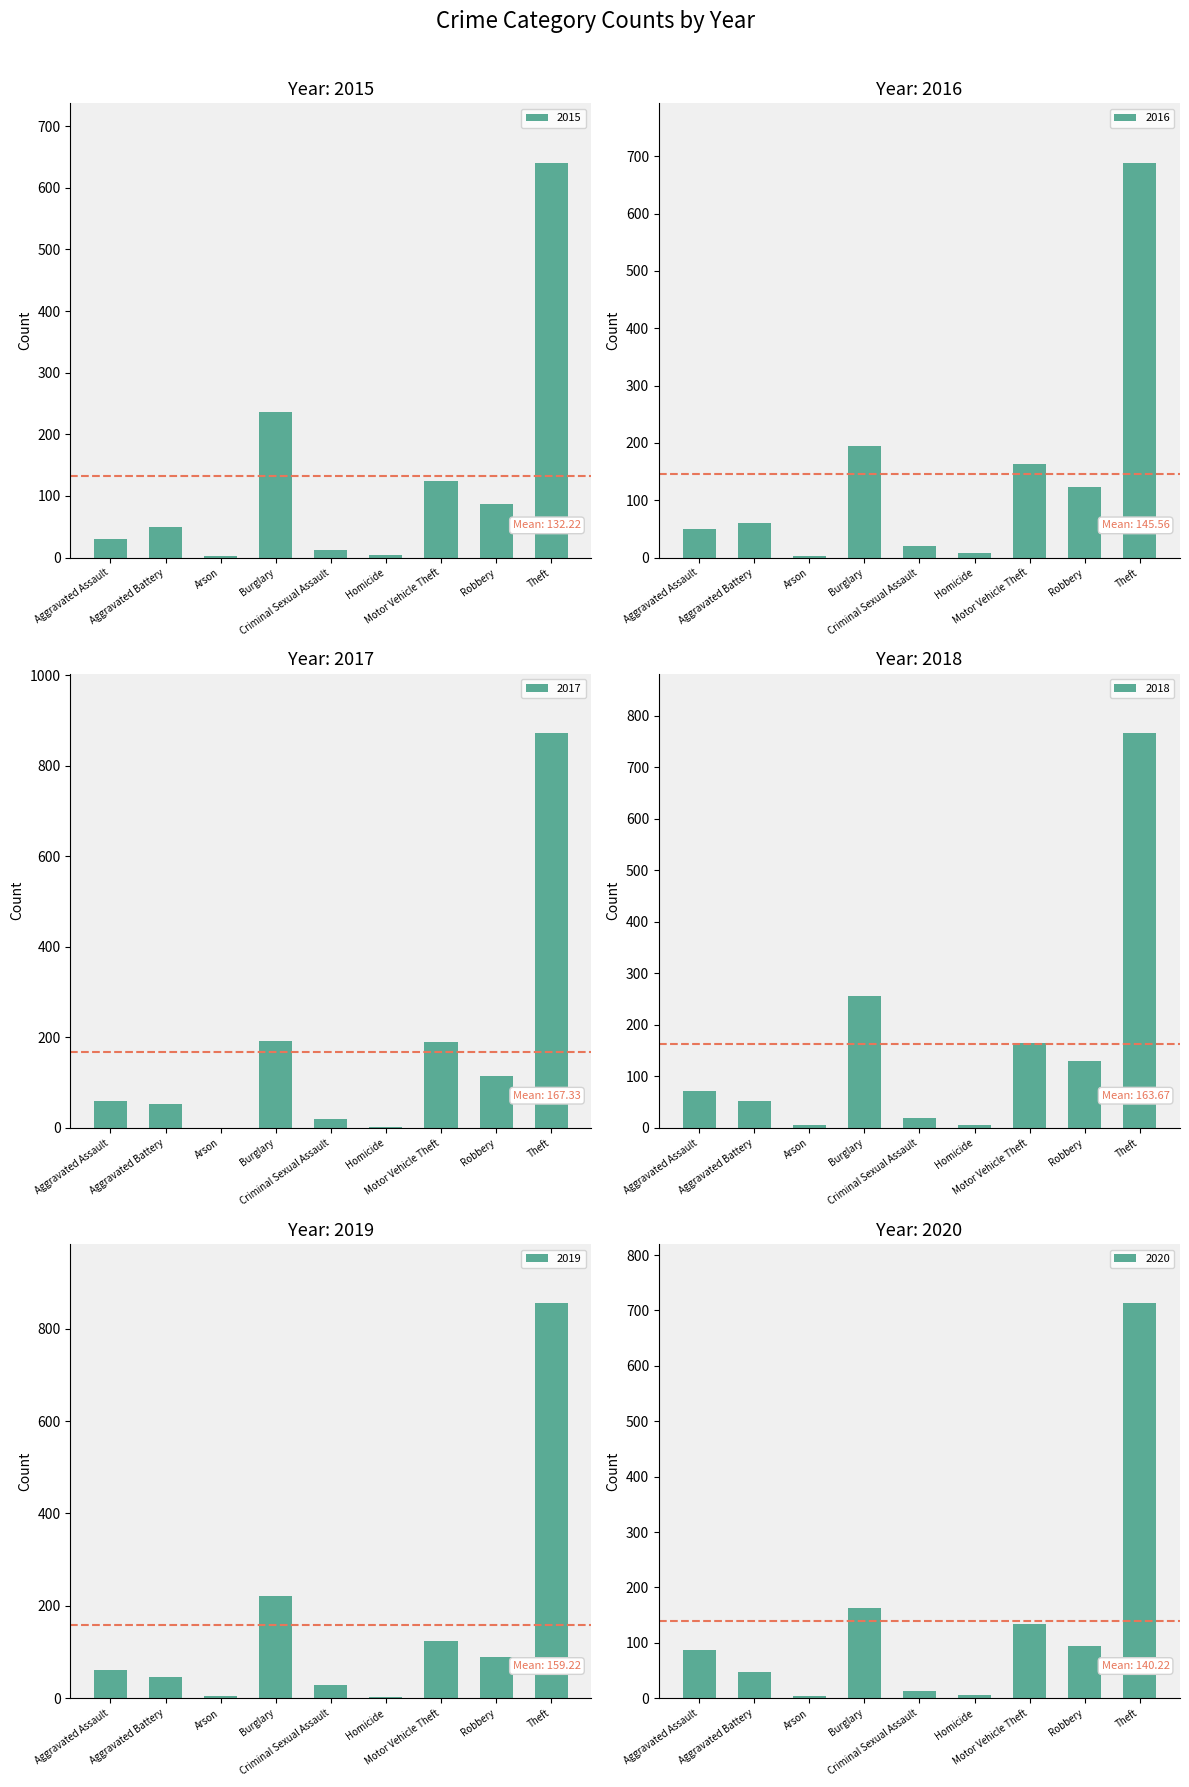

Where is 2019 nearest to the value 429?

Burglary